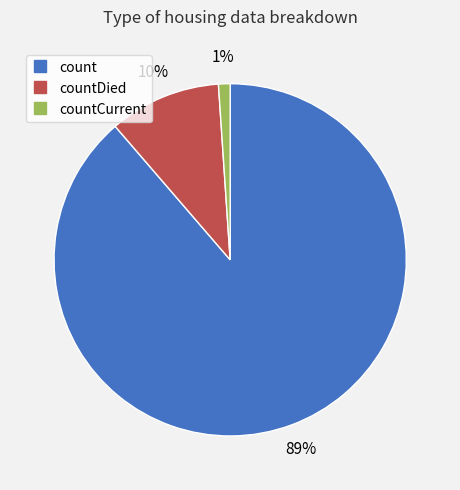

Does any single category account for the majority?

Yes